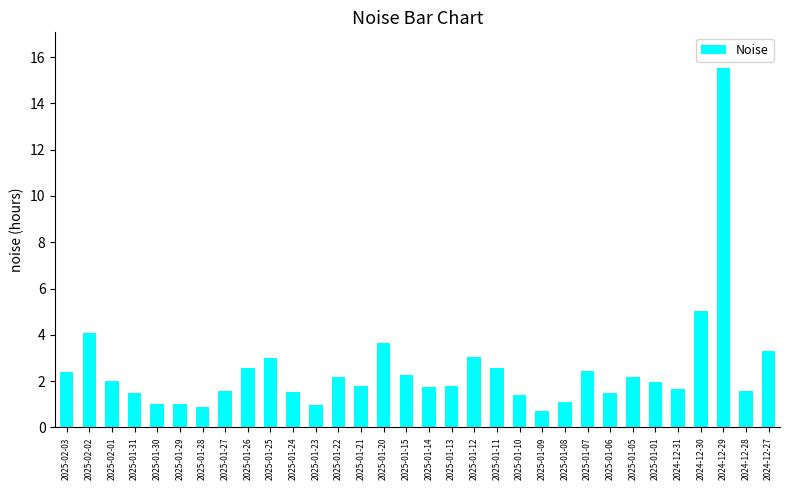

Which has a higher value, 2025-01-11 or 2025-01-27?

2025-01-11